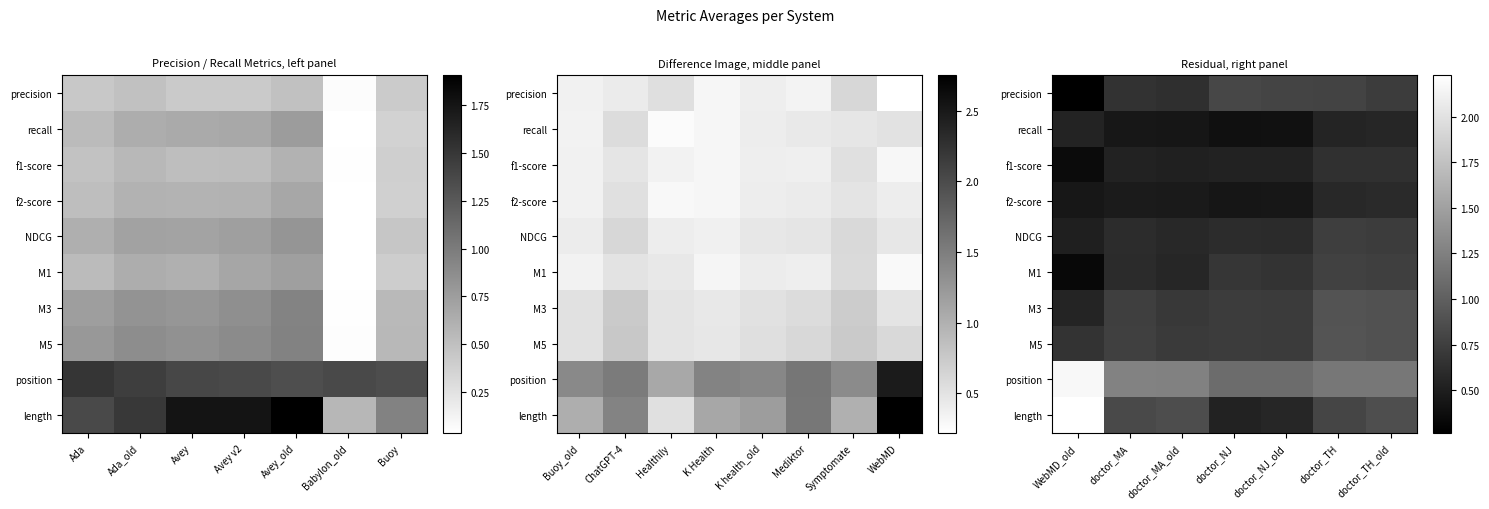

Which has a higher value, doctor_TH_old or doctor_MA_old?

doctor_TH_old